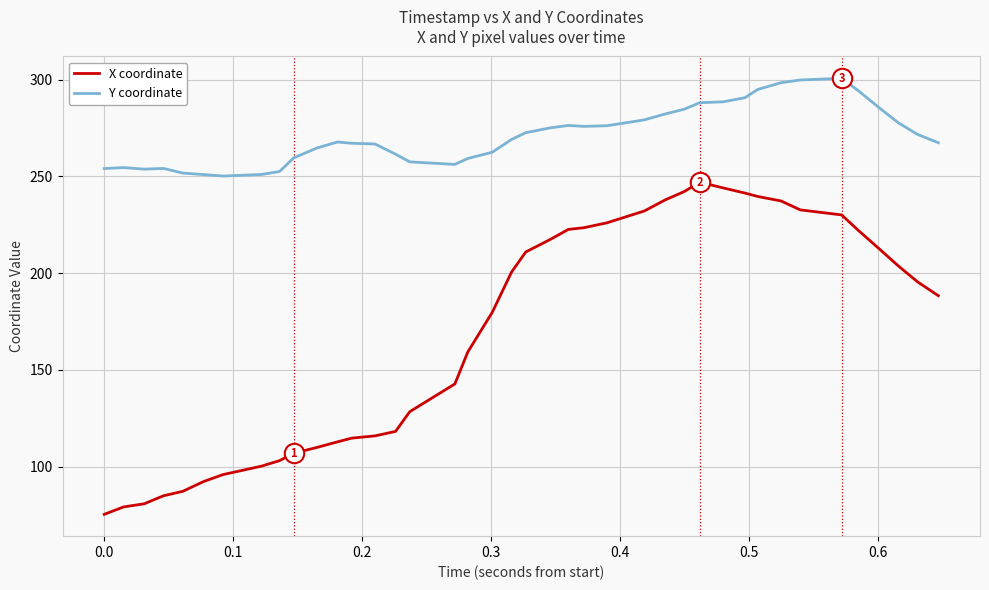

True or false: Y coordinate and X coordinate intersect in this chart.

False